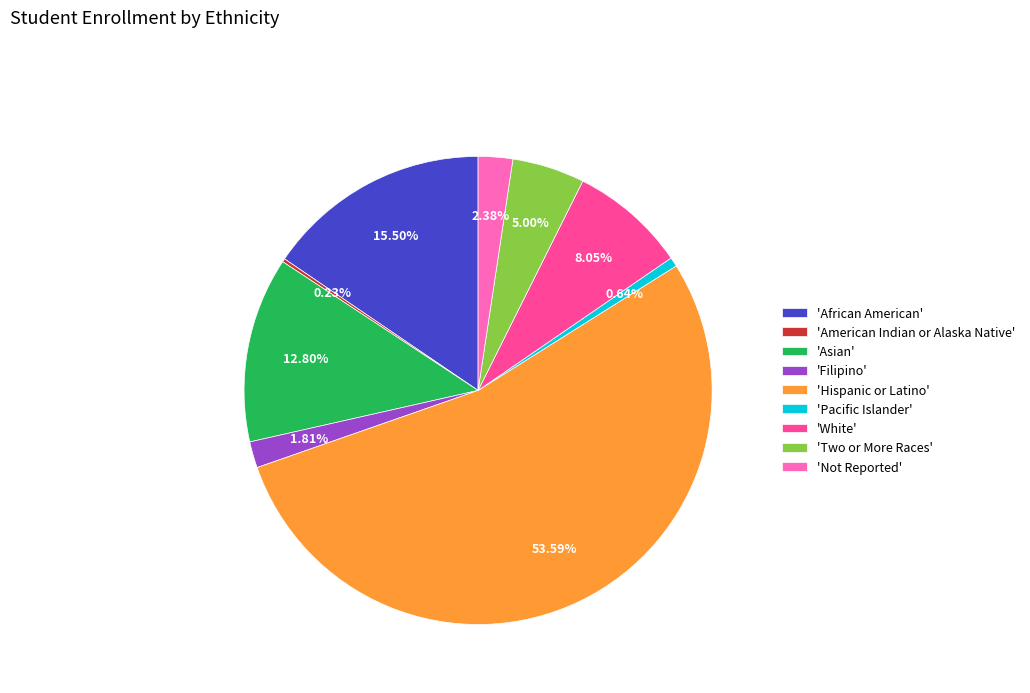

What is the largest slice in the pie chart?

'Hispanic or Latino'